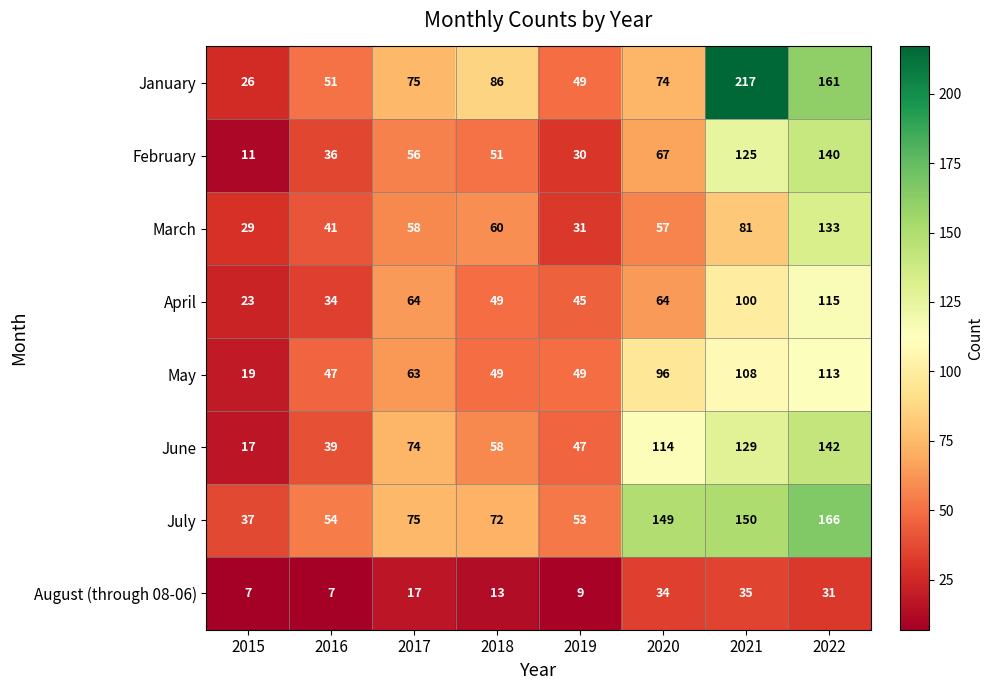

True or false: April has a value of 69 at 2019.

False